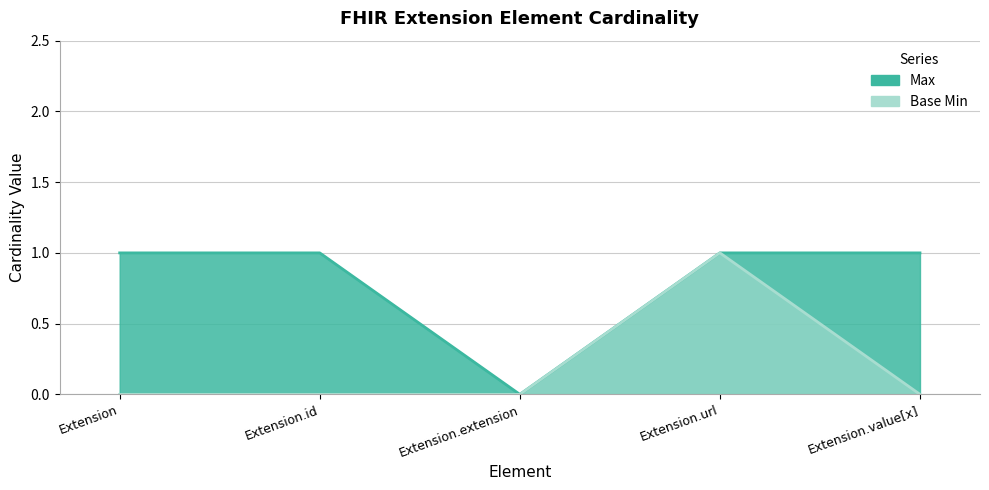

Does the chart have visible grid lines?

Yes